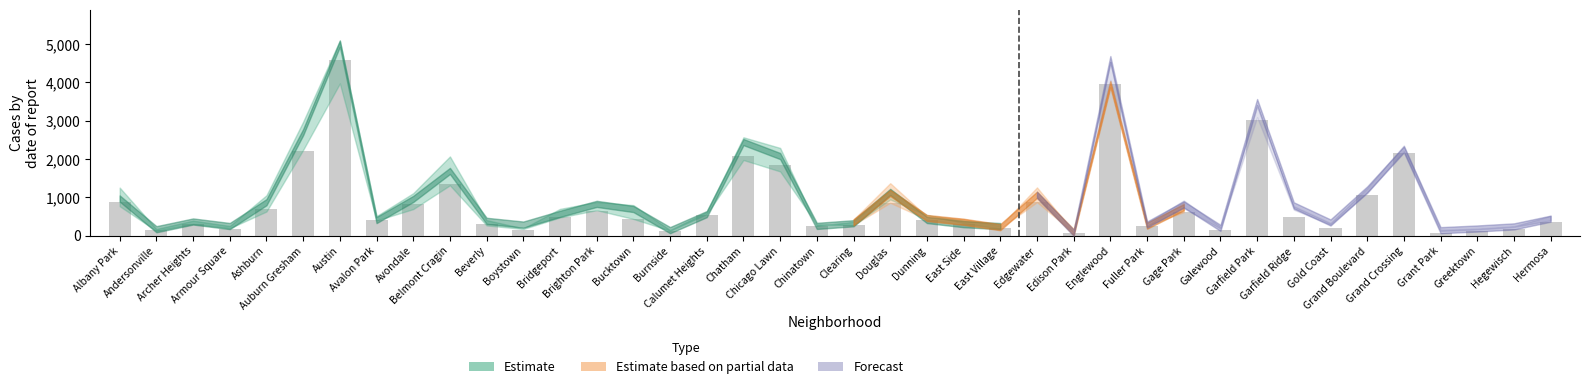

How many bars are there in total?

40